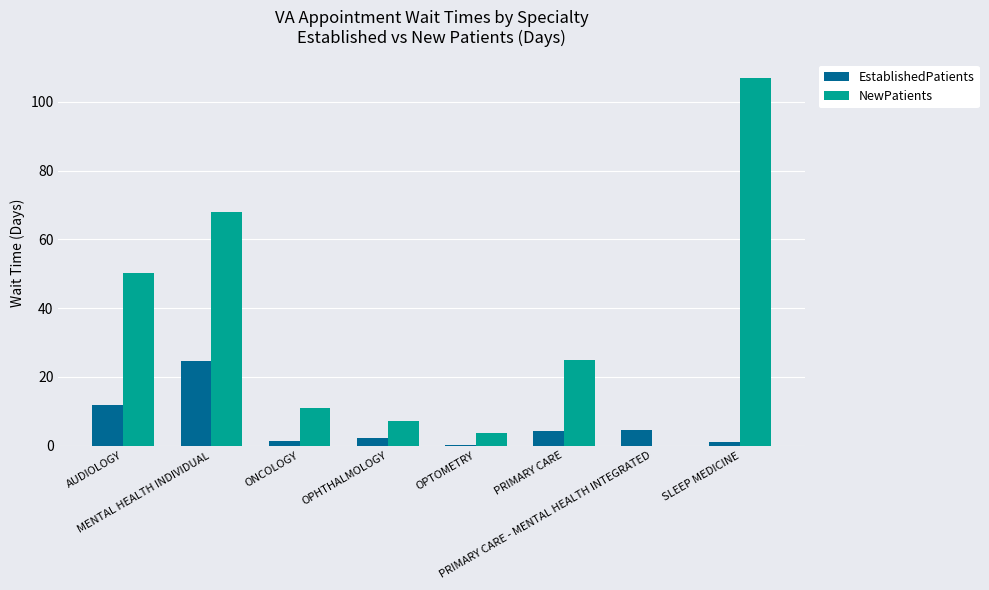

What is the maximum value for NewPatients?

107.0